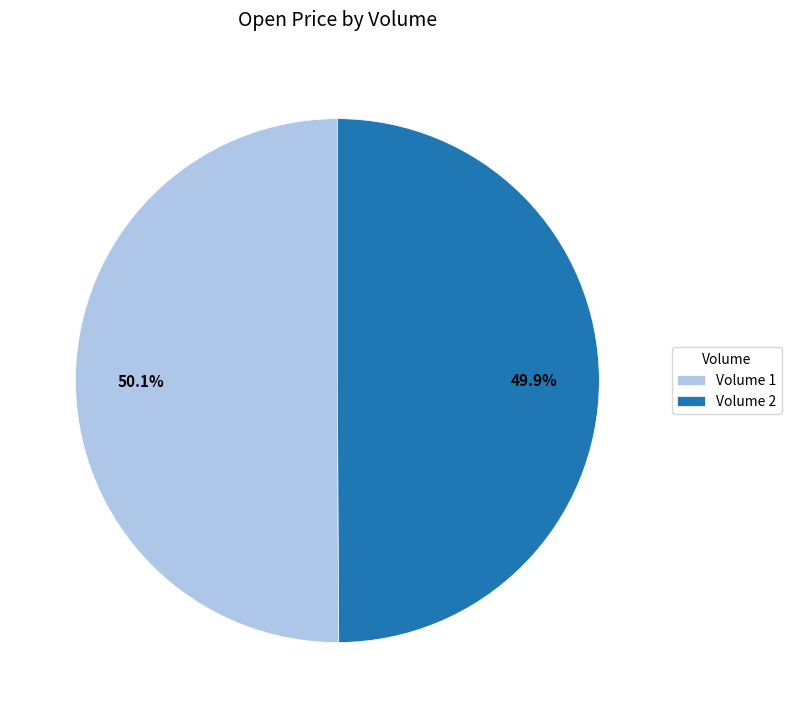

What portion of the pie excludes Volume 1?

49.9%